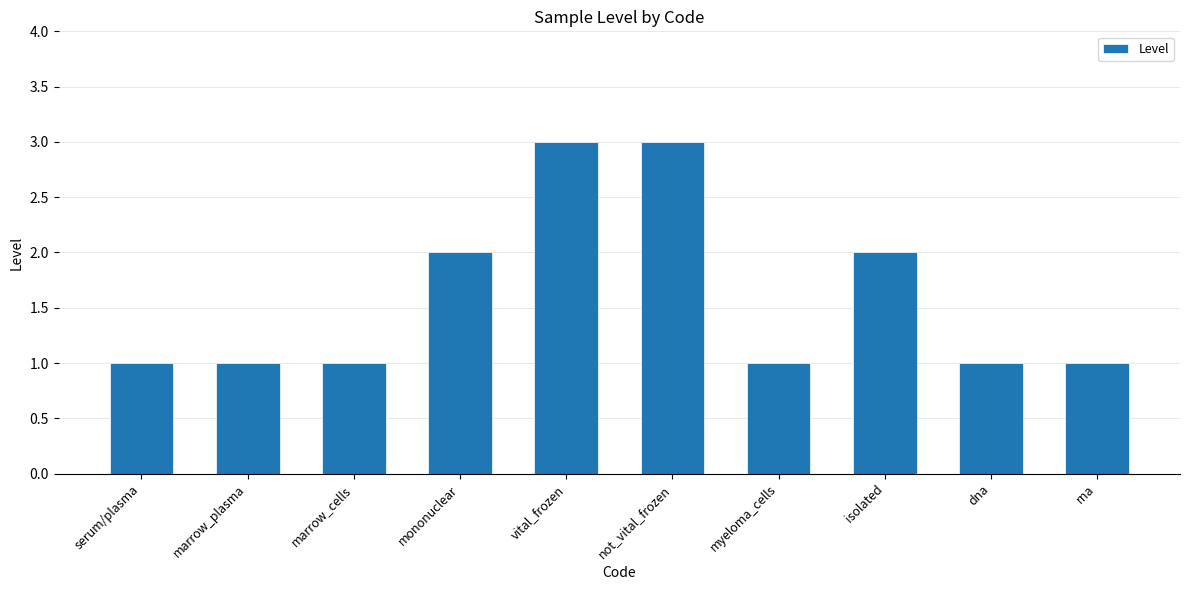

What position from the left is isolated?

8